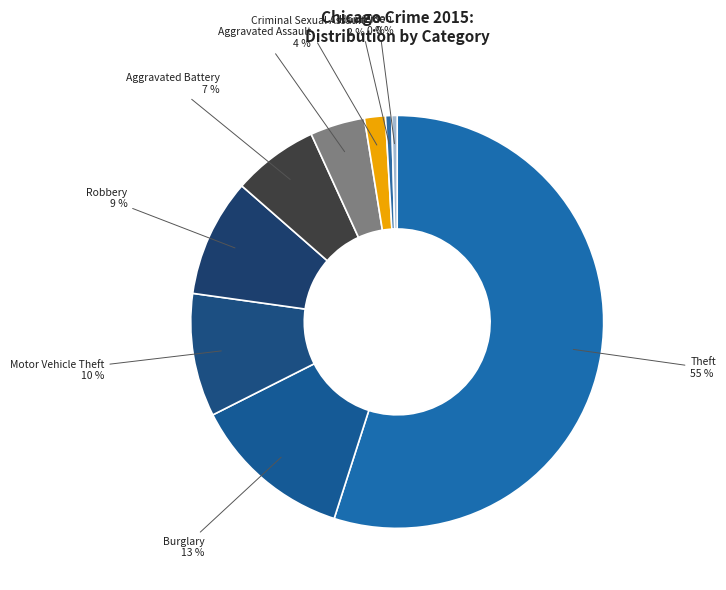

Which slice is the largest?

Theft